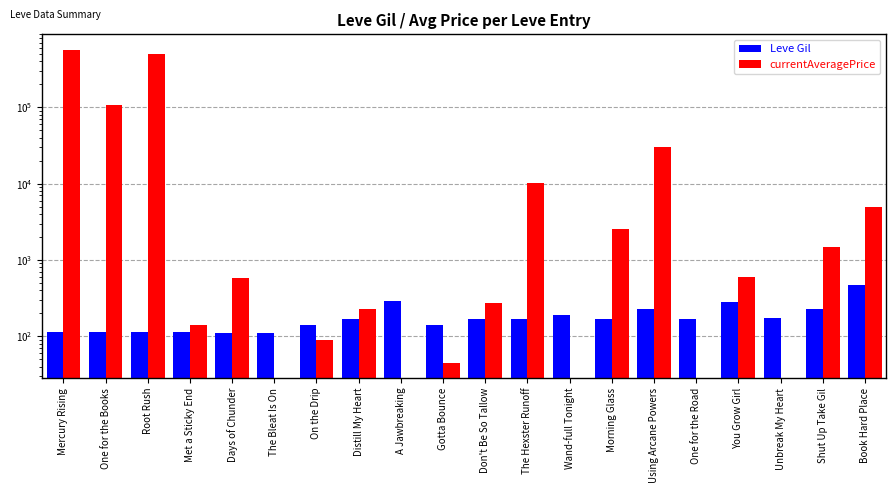

What is the label of the 7th bar from the left?

On the Drip